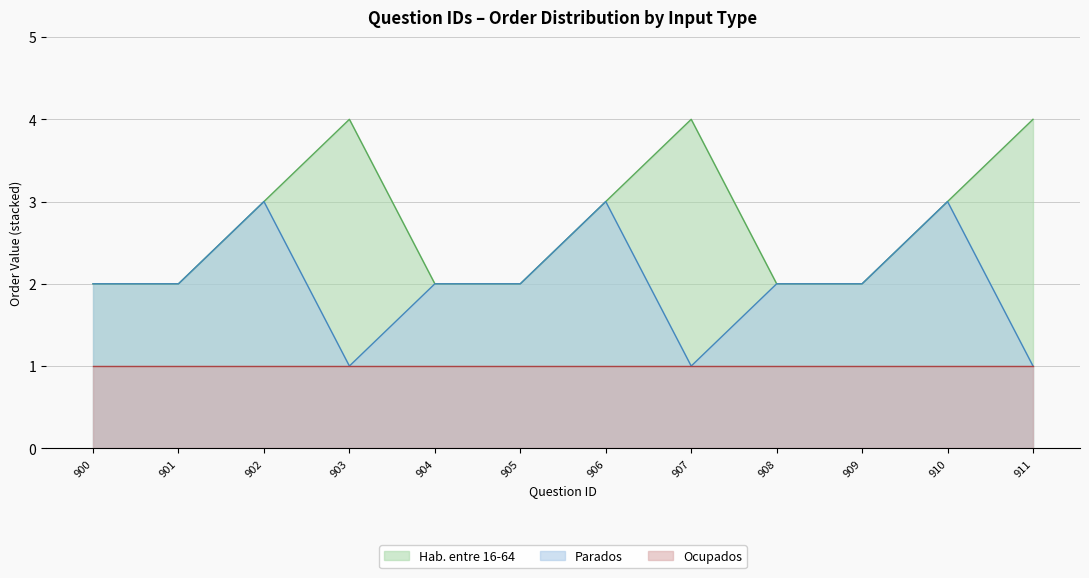

Reading left to right, list all the values displayed in this chart.

900=2	901=2	902=3	903=4	904=2	905=2	906=3	907=4	908=2	909=2	910=3	911=4